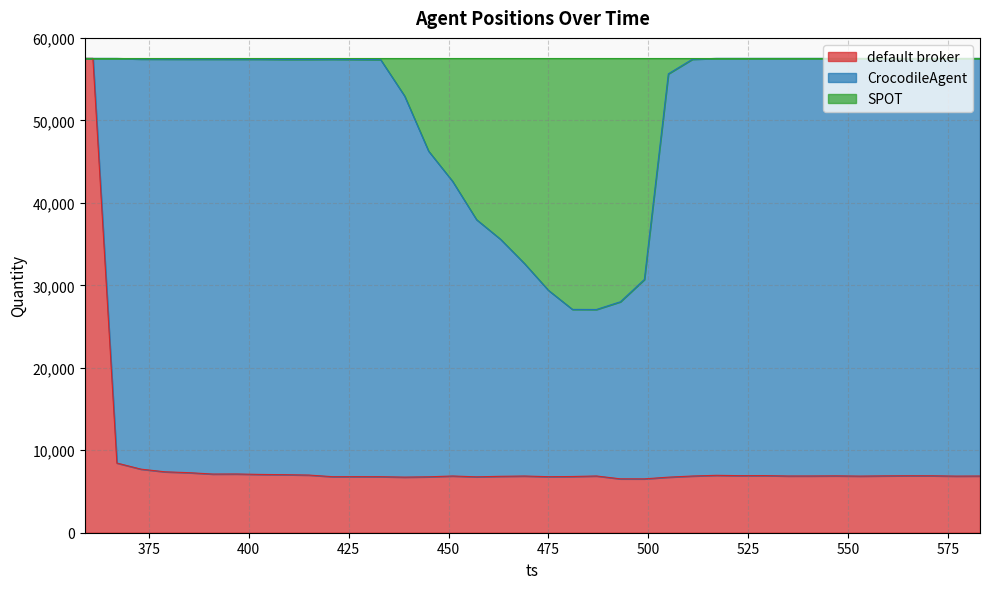

What is the minimum value for default broker?

6531